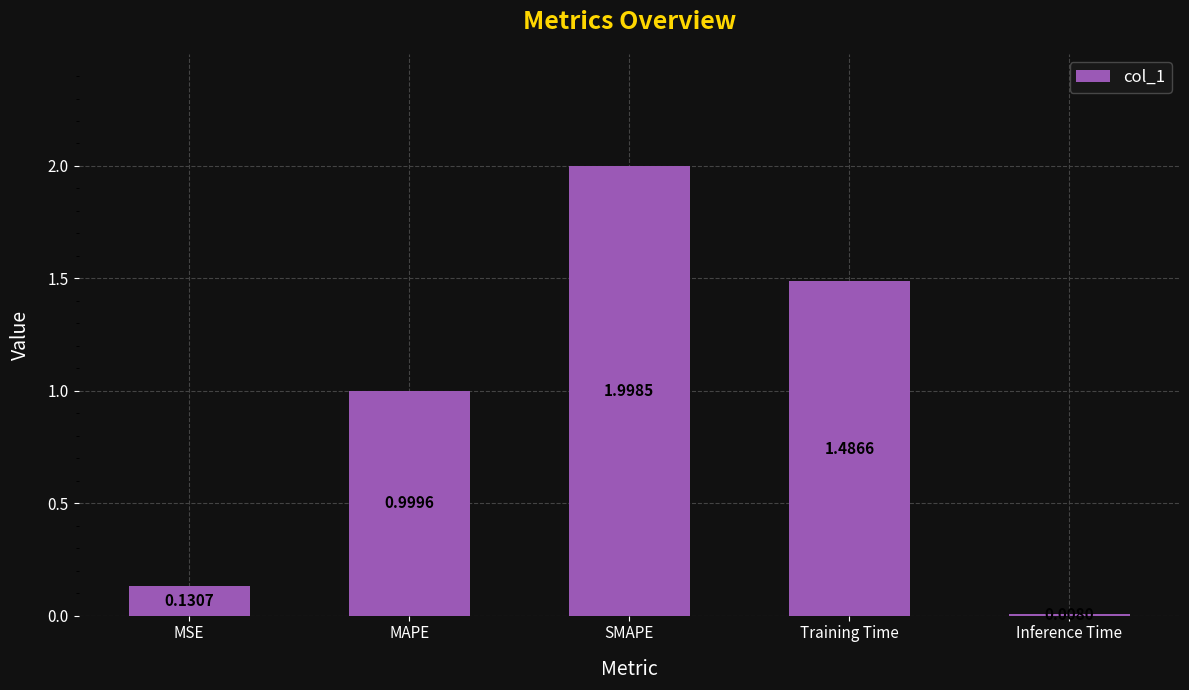

At which label is the value closest to 1?

MAPE